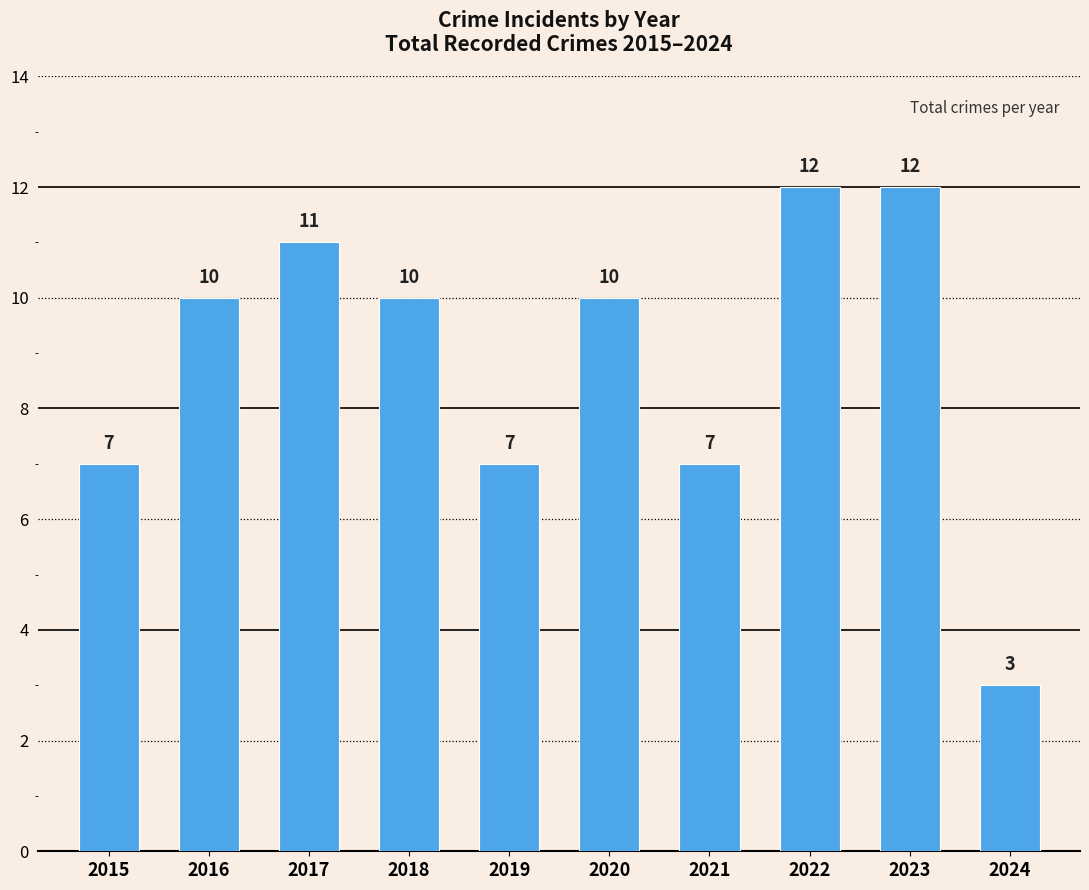

What is the difference between the maximum and second lowest values?

5